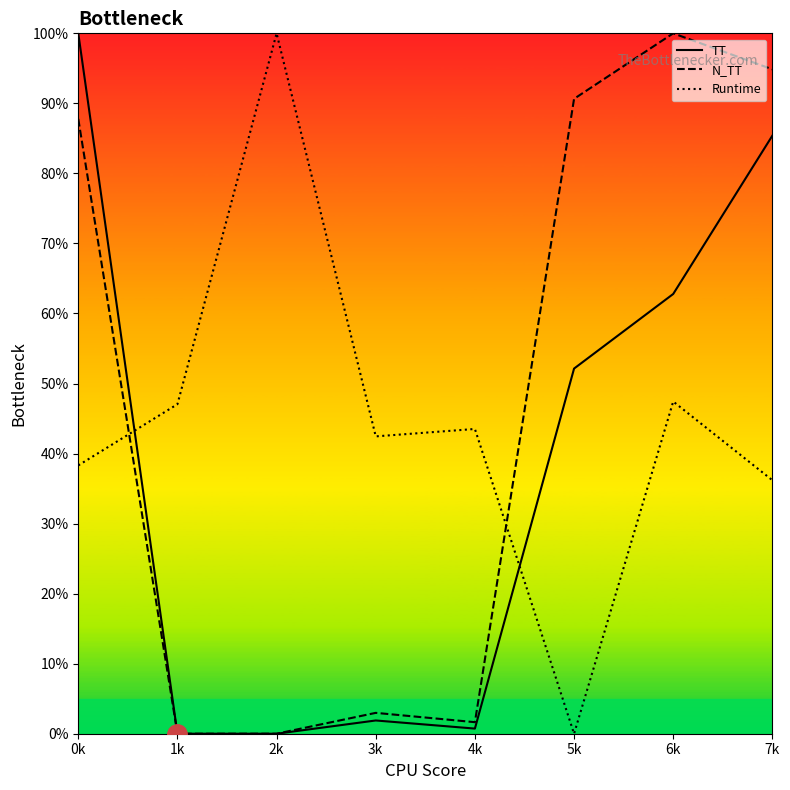

The value of N_TT at 1k is 0.0. True or false?

True